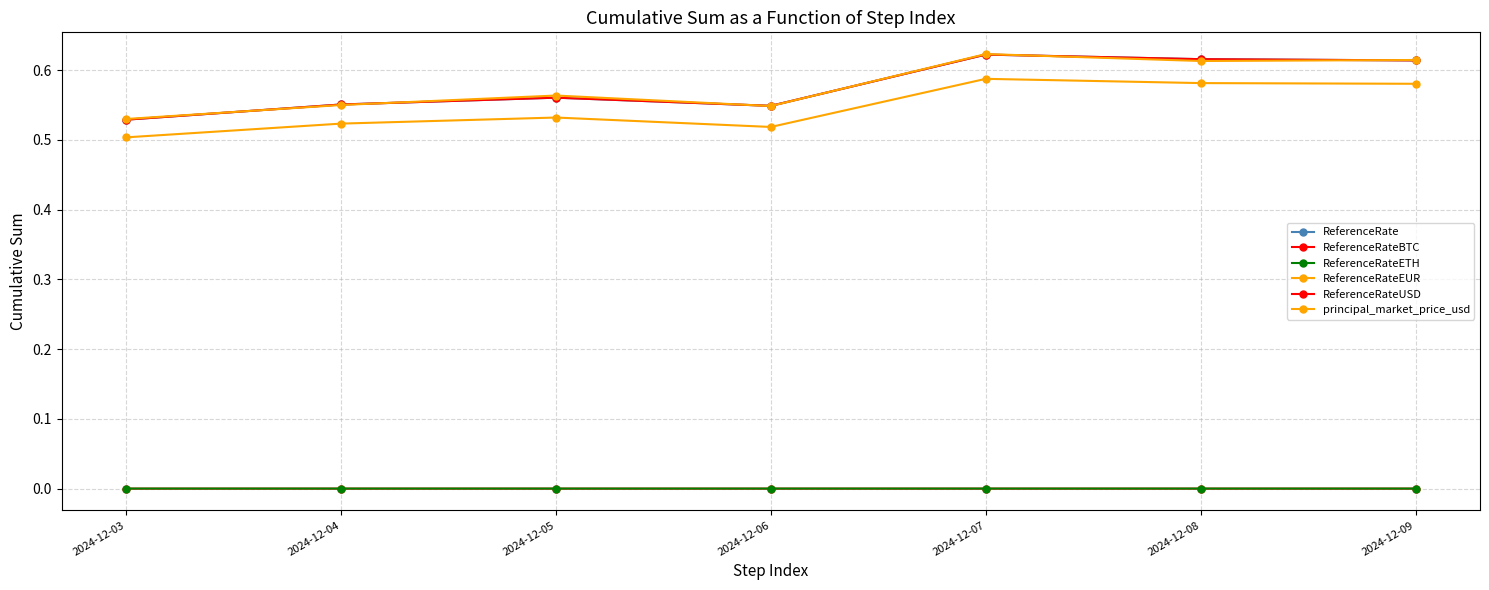

Is the value of ReferenceRateBTC at 2024-12-03 greater than the value of ReferenceRateUSD at 2024-12-04?

No